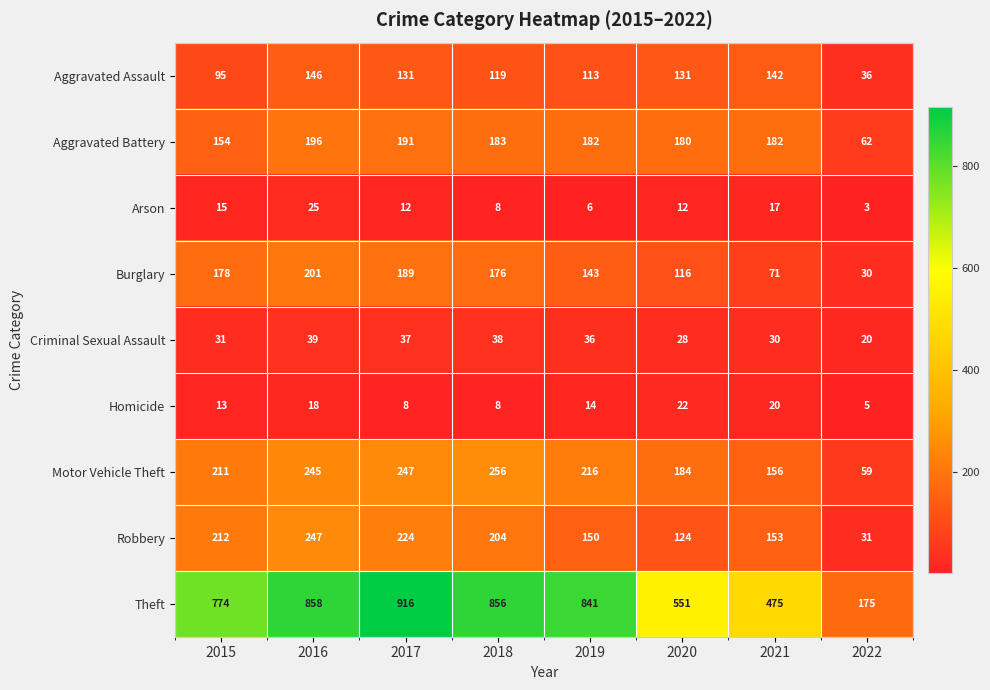

What is the spread (max minus min) of values at 2017?

908